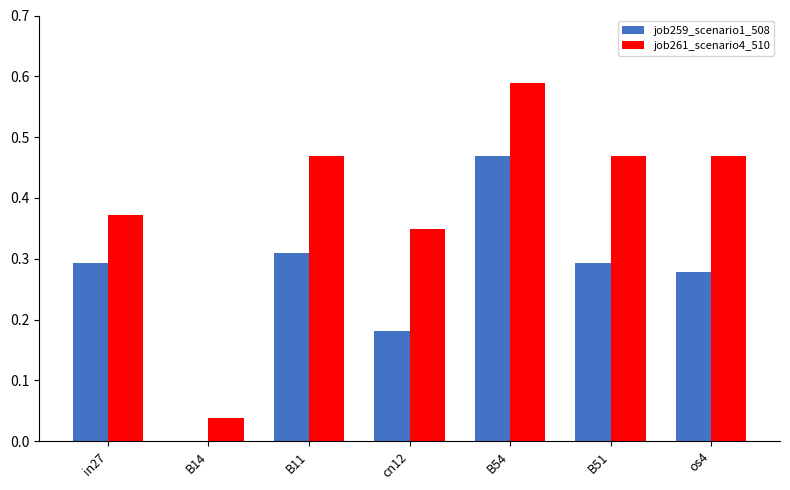

At which label is job259_scenario1_508 closest to 0?

B14